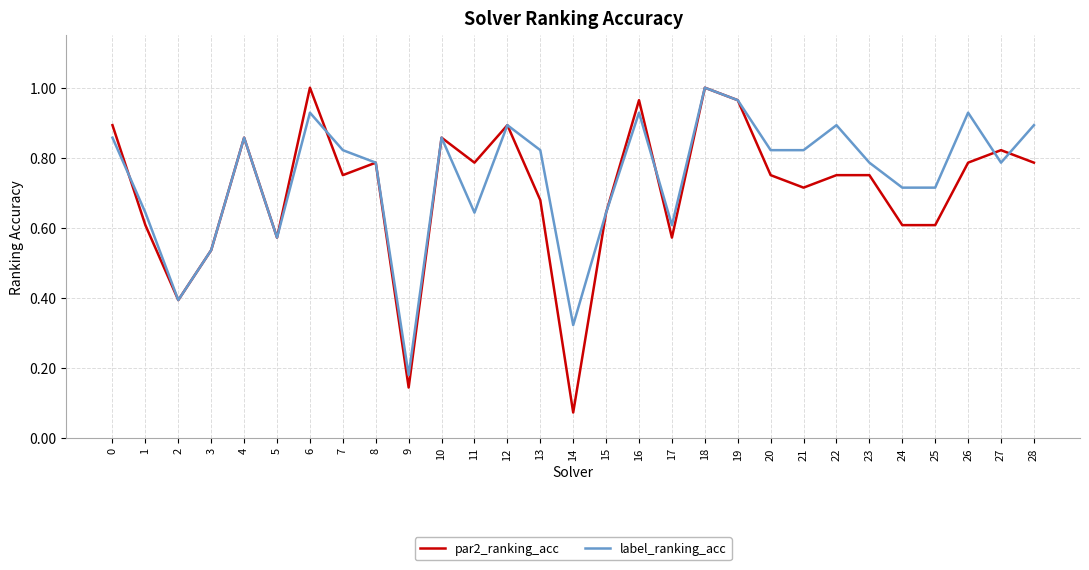

The value of par2_ranking_acc at 27 is 1.4. True or false?

False